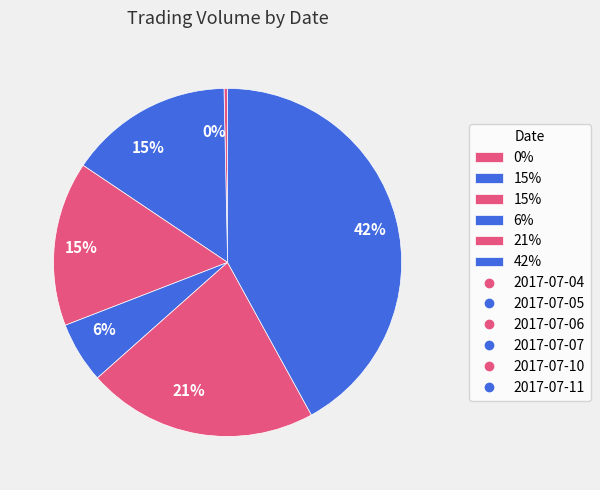

How many segments does this pie chart have?

6